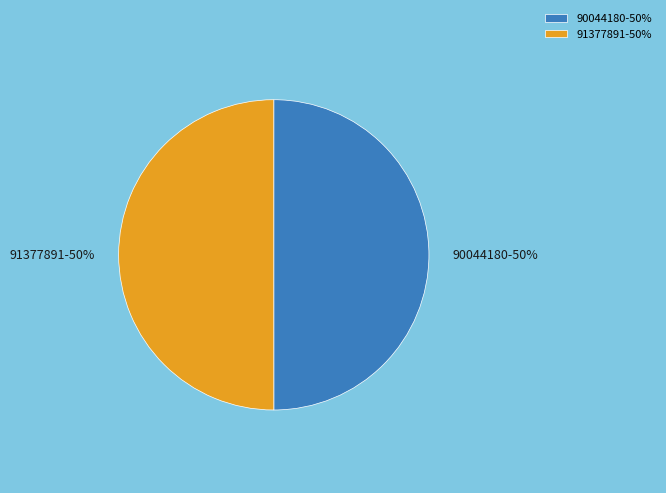

True or false: 90044180 accounts for 45% of the total.

False